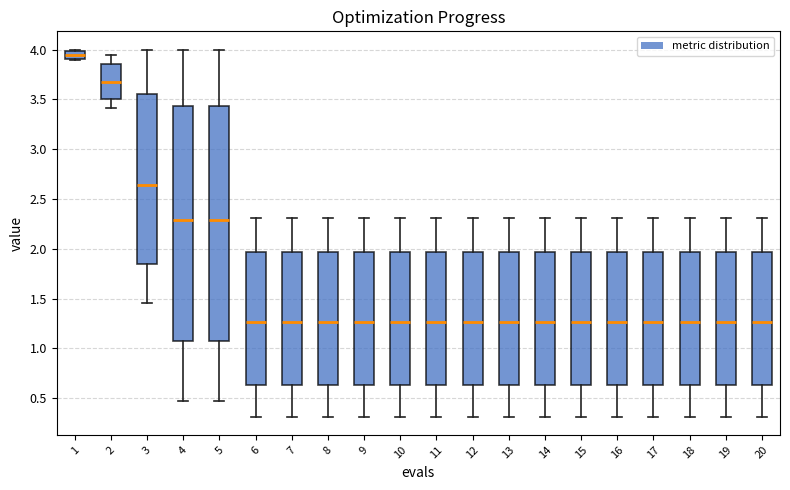

Where does the median line of the box at x = 1 sit on the y-axis? The values are not printed on the chart, so give them approximately, as read against the axis.

3.95